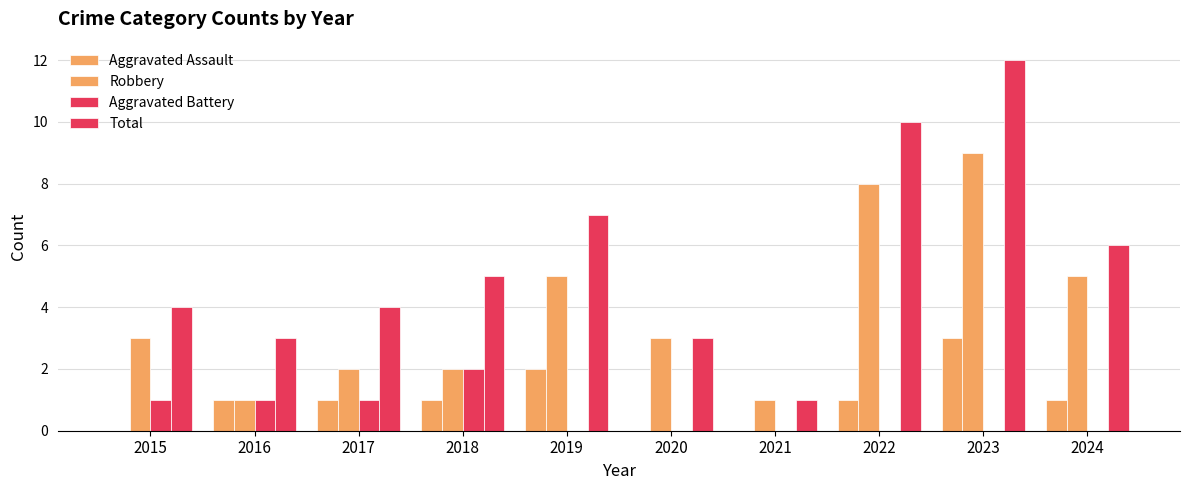

What is the value of the Aggravated Assault bar at the 8th from the left?

1